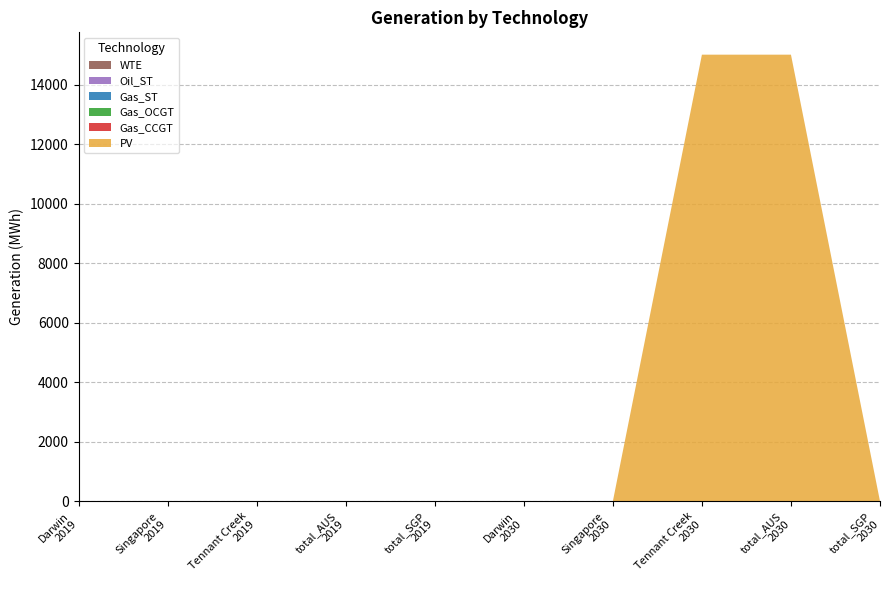

Reading left to right, list all the values displayed in this chart.

PV: 0.0	0.0	0.0	0.0	0.0	0.0	0.0	15006.0	15006.0	0.0
Gas_CCGT: 0.0	0.0	0.0	0.0	0.0	0.0	0.0	0.0	0.0	0.0
Gas_OCGT: 0.0	0.0	0.0	0.0	0.0	0.0	0.0	0.0	0.0	0.0
Gas_ST: 0.0	0.0	0.0	0.0	0.0	0.0	0.0	0.0	0.0	0.0
Oil_ST: 0.0	0.0	0.0	0.0	0.0	0.0	0.0	0.0	0.0	0.0
WTE: 0.0	0.0	0.0	0.0	0.0	0.0	0.0	0.0	0.0	0.0